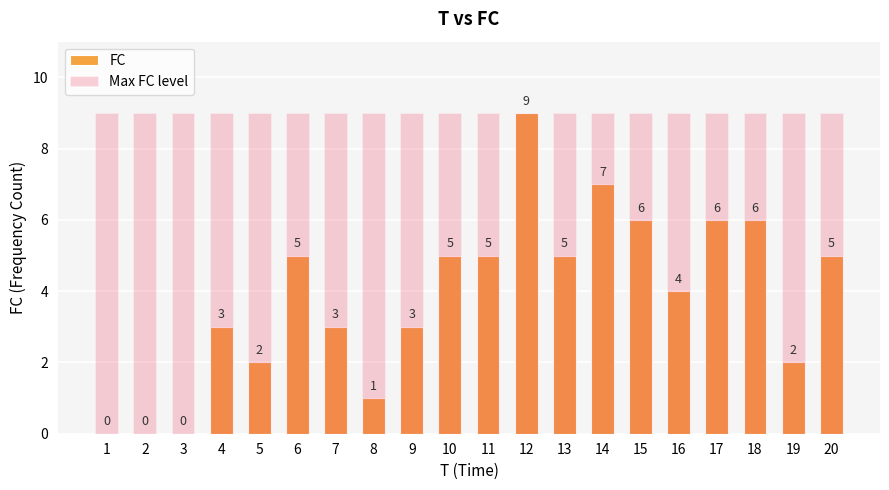

Rank the series by their maximum value, from highest to lowest.

FC, Max FC level